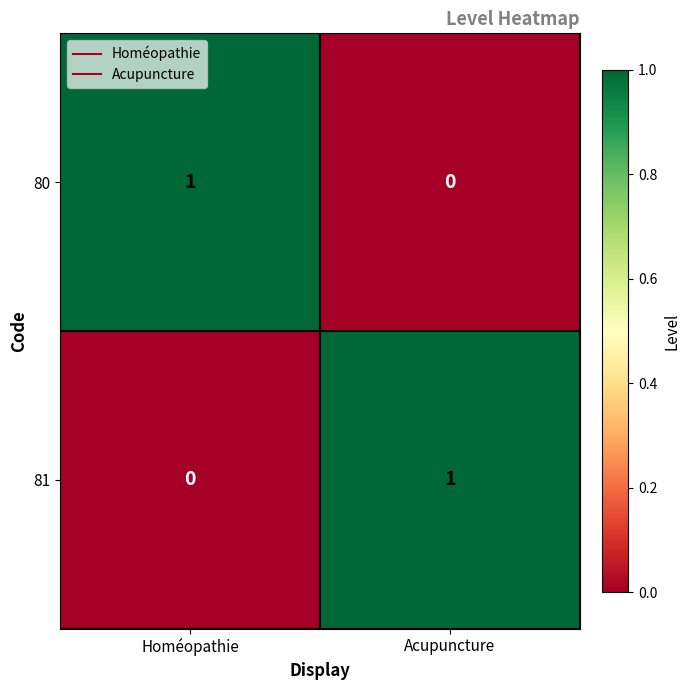

What is the difference between the highest and lowest values at Homéopathie?

1